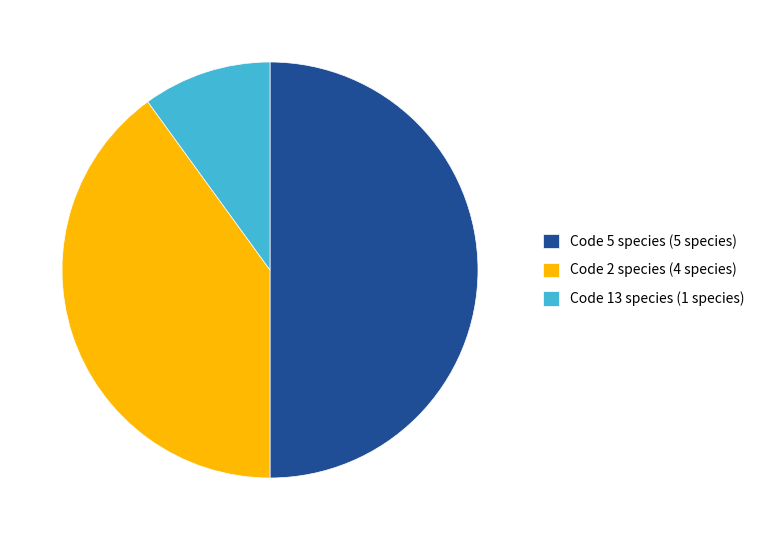

Combined, do Code 2 species (4 species) and Code 5 species (5 species) account for over 50%?

Yes